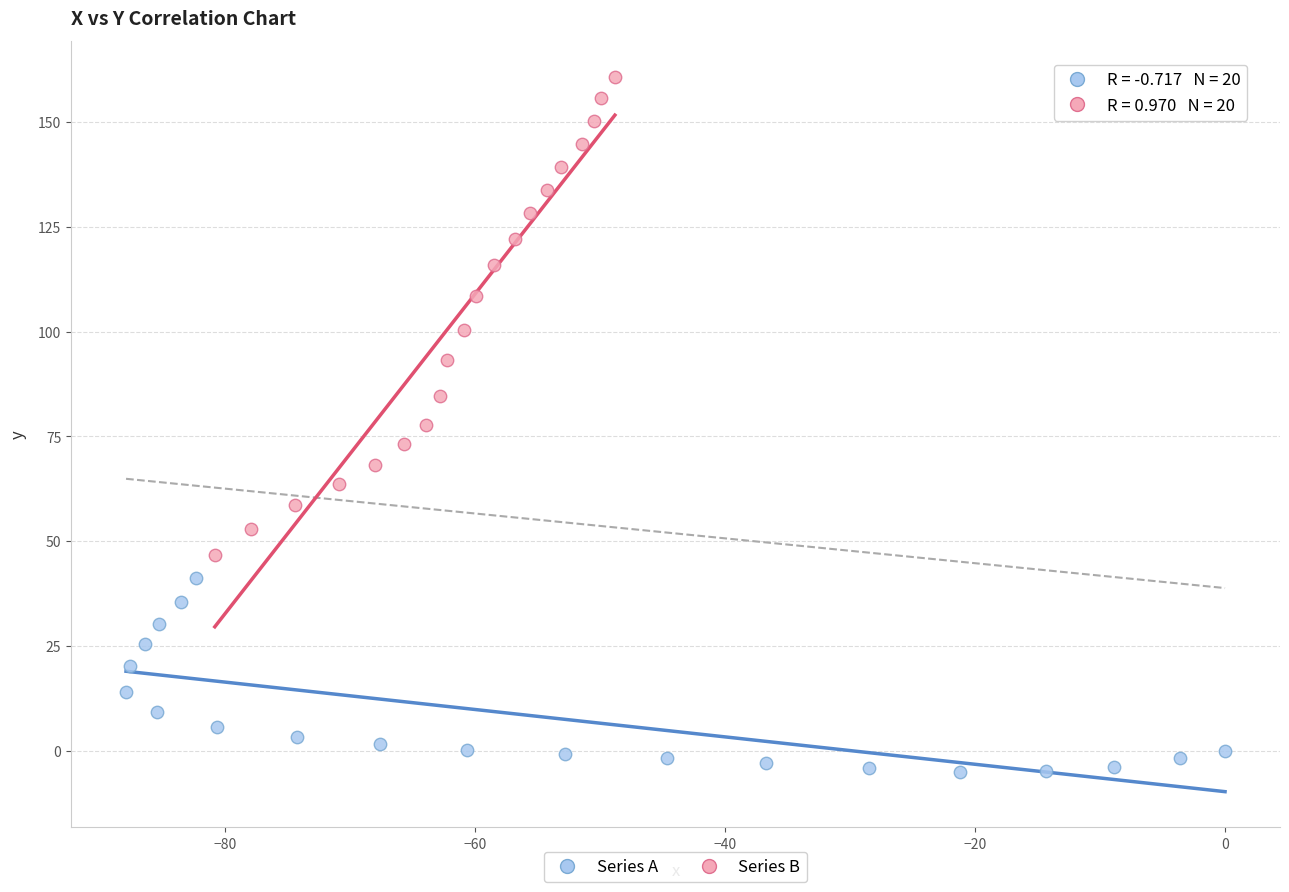

Which series has the largest Y range (max minus min)?

Series B